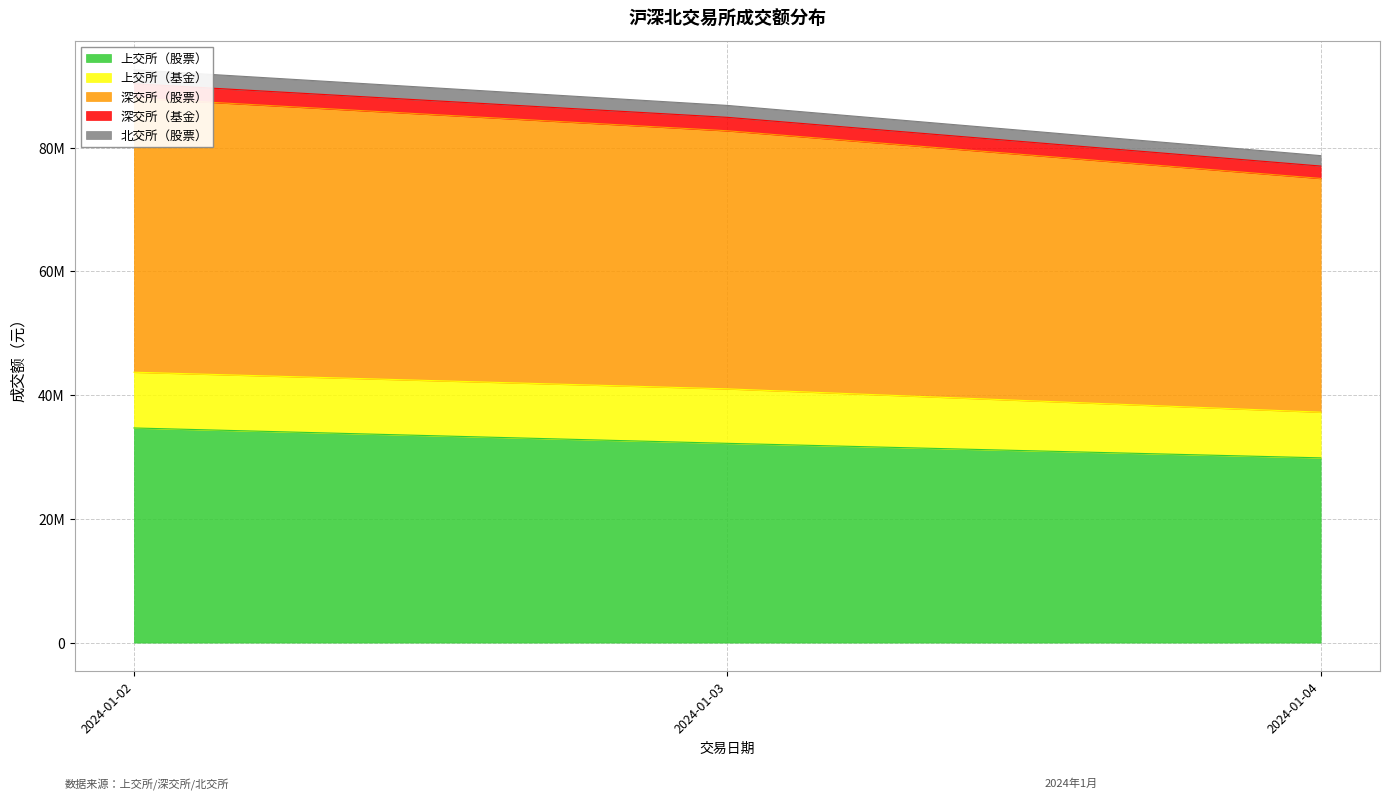

What is the approximate value of 深交所（股票） at 2024-01-03?

82705100.0